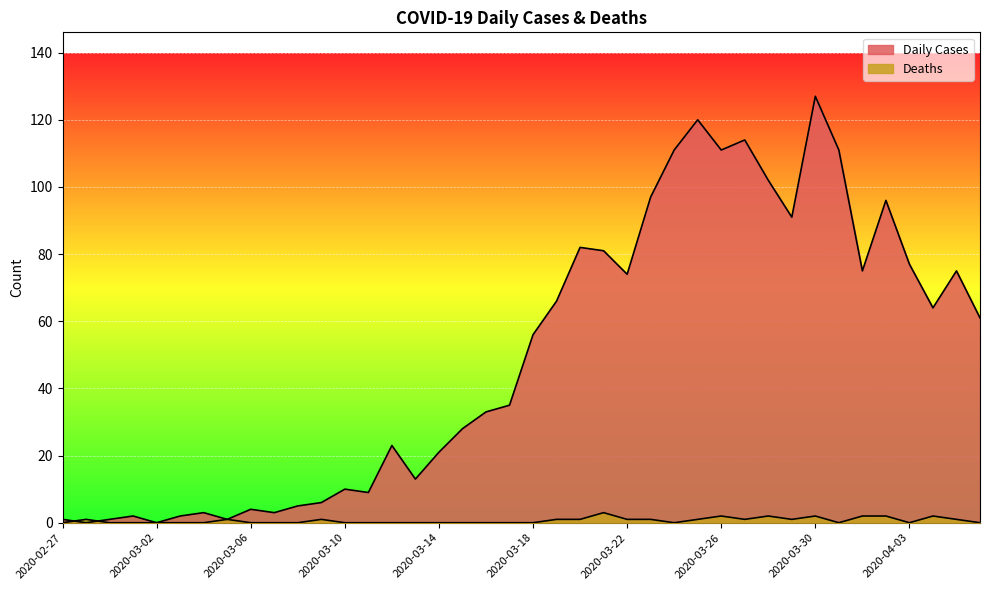

True or false: Daily Cases has more than 0 interior local peaks.

True